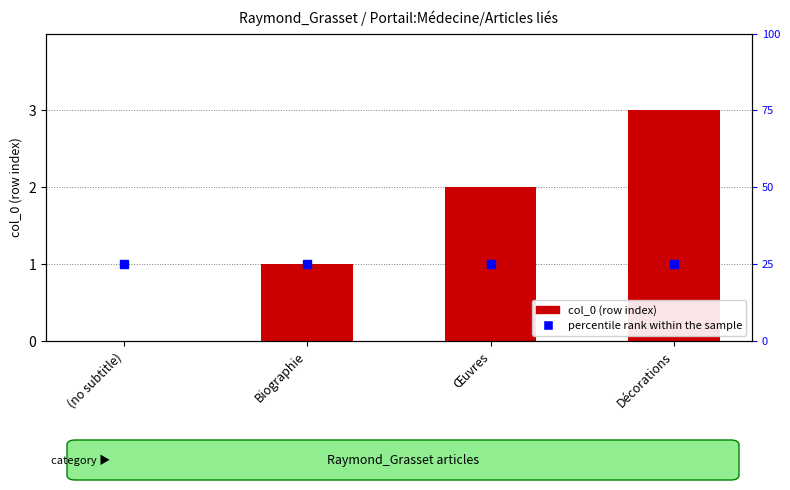

Read the value at Biographie.

1